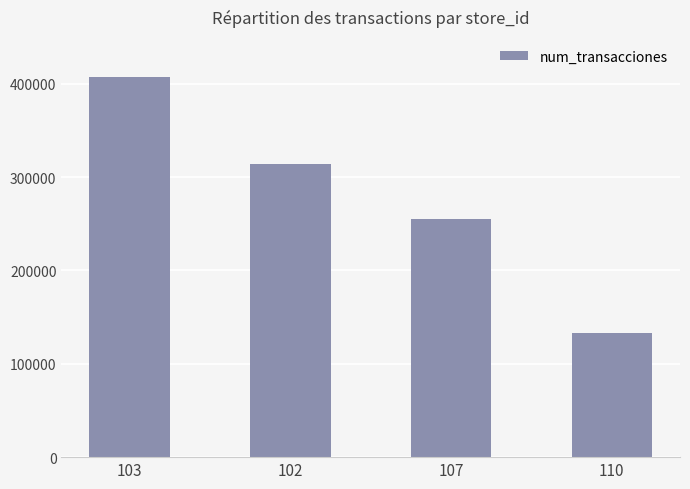

What position from the right is 110?

1